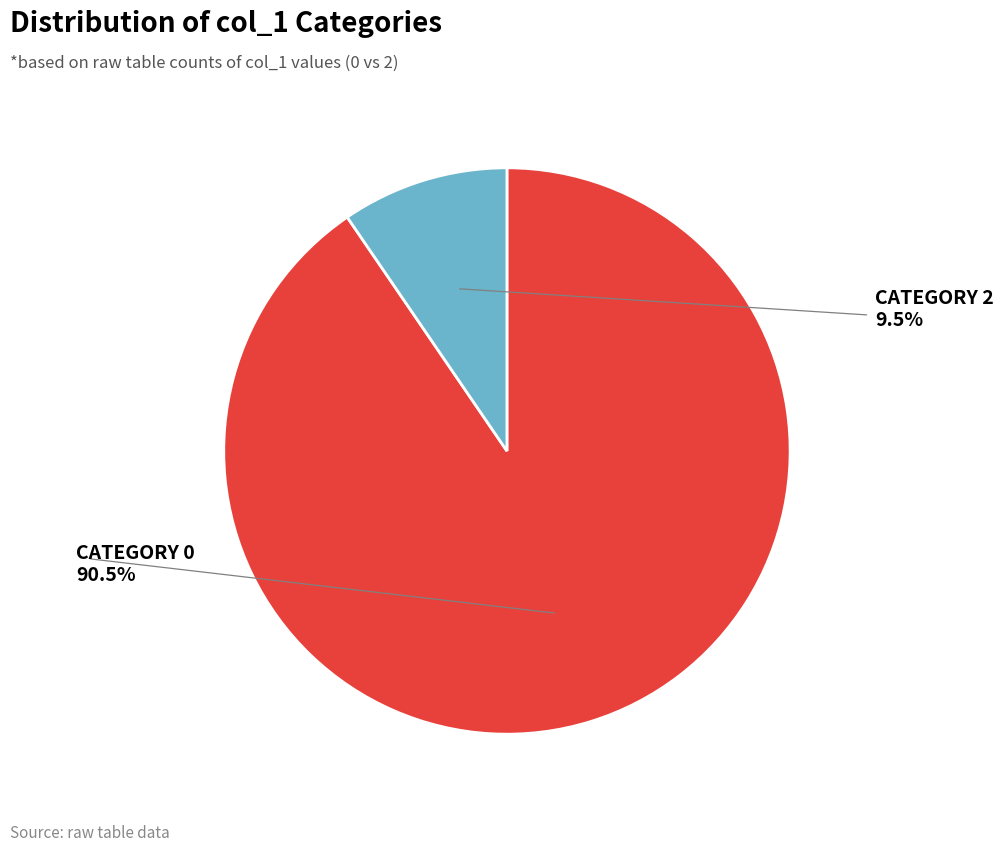

Is there a majority slice in this chart?

Yes